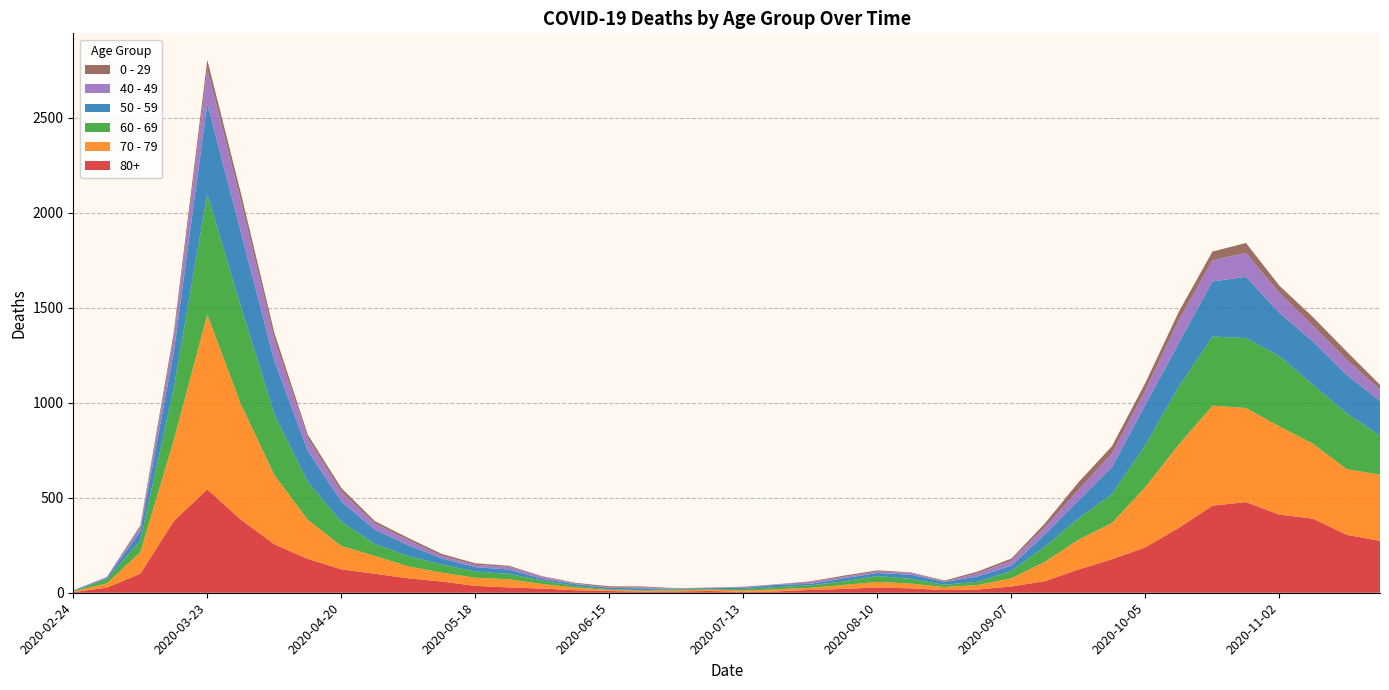

Reading left to right, transcribe all the data shown in this chart.

80+: 3	27	100	377	544	385	255	178	123	100	76	59	36	28	22	13	9	6	7	9	5	7	15	20	28	23	14	17	33	61	122	176	239	342	458	477	411	390	305	273
70 - 79: 4	22	113	427	920	608	365	206	123	94	63	47	43	43	24	14	6	5	5	8	7	11	11	21	29	25	16	24	43	102	157	191	318	439	526	495	464	394	346	348
60 - 69: 2	22	61	272	634	514	320	199	128	63	54	42	33	28	18	8	3	3	6	3	8	12	13	19	31	25	12	17	39	80	112	152	221	305	364	368	370	310	294	206
50 - 59: 3	7	48	190	475	392	281	163	106	75	57	33	23	23	9	10	8	9	3	5	6	12	8	16	16	22	15	28	28	64	95	142	212	230	290	322	227	228	202	182
40 - 49: 0	5	21	79	183	163	111	66	51	33	27	13	12	14	12	3	2	5	1	1	4	2	10	8	8	10	2	17	26	38	55	72	76	120	111	126	105	83	80	60
0 - 29: 1	0	10	25	47	42	36	19	20	12	11	10	8	6	2	4	6	5	2	1	2	1	3	6	6	2	5	9	11	20	40	38	39	44	46	52	38	45	43	25